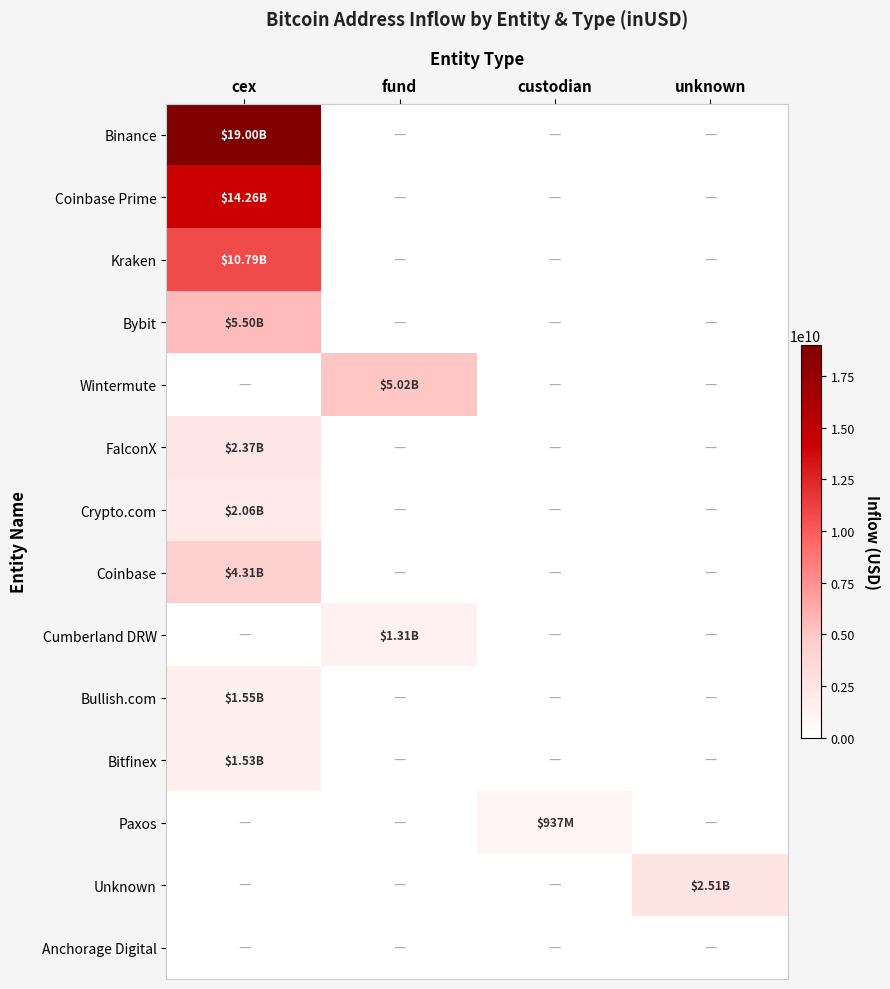

Which series has the largest range (max minus min)?

Binance